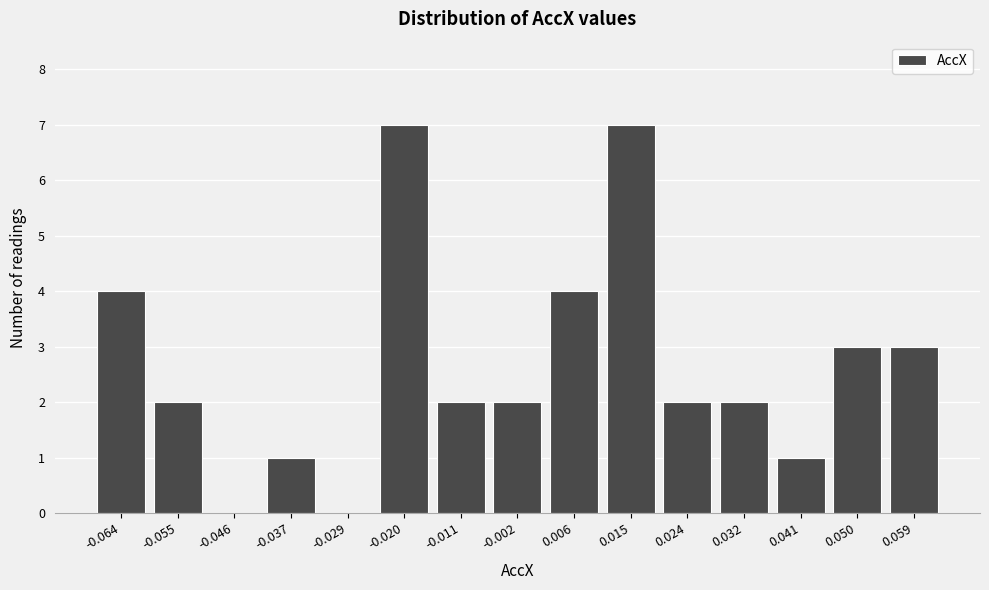

Reading right to left, list all the values displayed in this chart.

0.059=3	0.050=3	0.041=1	0.032=2	0.024=2	0.015=7	0.006=4	-0.002=2	-0.011=2	-0.020=7	-0.029=0	-0.037=1	-0.046=0	-0.055=2	-0.064=4